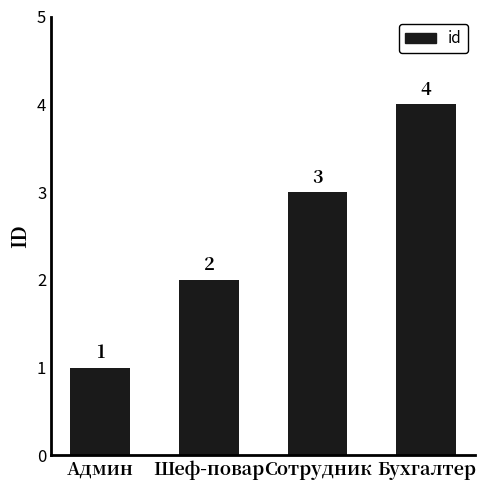

Which category has the highest value across all series?

Бухгалтер